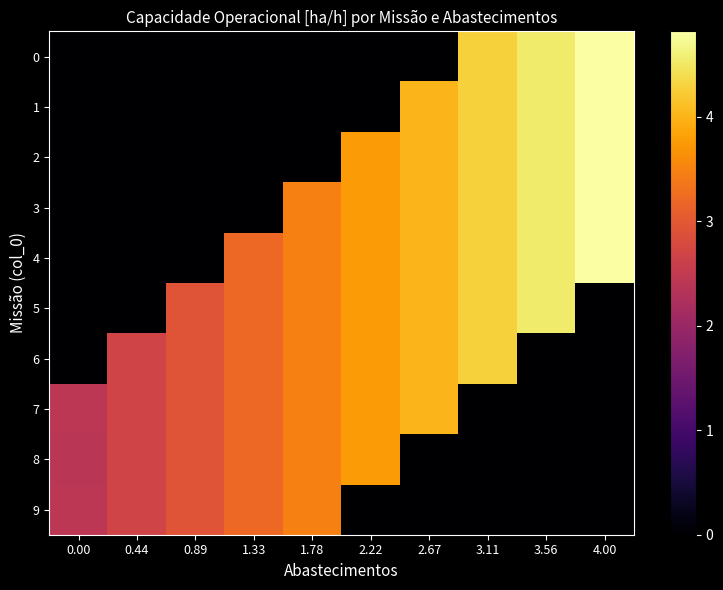

Reading left to right, list all the values displayed in this chart.

0: 0.00=0.0	0.44=0.0	0.89=0.0	1.33=0.0	1.78=0.0	2.22=0.0	2.67=0.0	3.11=4.3	3.56=4.5	4.00=4.8
1: 0.00=0.0	0.44=0.0	0.89=0.0	1.33=0.0	1.78=0.0	2.22=0.0	2.67=4.0	3.11=4.3	3.56=4.6	4.00=4.8
2: 0.00=0.0	0.44=0.0	0.89=0.0	1.33=0.0	1.78=0.0	2.22=3.7	2.67=4.0	3.11=4.3	3.56=4.5	4.00=4.8
3: 0.00=0.0	0.44=0.0	0.89=0.0	1.33=0.0	1.78=3.5	2.22=3.7	2.67=4.0	3.11=4.3	3.56=4.6	4.00=4.8
4: 0.00=0.0	0.44=0.0	0.89=0.0	1.33=3.2	1.78=3.5	2.22=3.7	2.67=4.0	3.11=4.3	3.56=4.5	4.00=4.8
5: 0.00=0.0	0.44=0.0	0.89=2.9	1.33=3.2	1.78=3.5	2.22=3.7	2.67=4.0	3.11=4.3	3.56=4.6	4.00=0.0
6: 0.00=0.0	0.44=2.7	0.89=2.9	1.33=3.2	1.78=3.5	2.22=3.7	2.67=4.0	3.11=4.3	3.56=0.0	4.00=0.0
7: 0.00=2.4	0.44=2.7	0.89=2.9	1.33=3.2	1.78=3.5	2.22=3.7	2.67=4.0	3.11=0.0	3.56=0.0	4.00=0.0
8: 0.00=2.4	0.44=2.7	0.89=2.9	1.33=3.2	1.78=3.5	2.22=3.7	2.67=0.0	3.11=0.0	3.56=0.0	4.00=0.0
9: 0.00=2.4	0.44=2.7	0.89=2.9	1.33=3.2	1.78=3.5	2.22=0.0	2.67=0.0	3.11=0.0	3.56=0.0	4.00=0.0